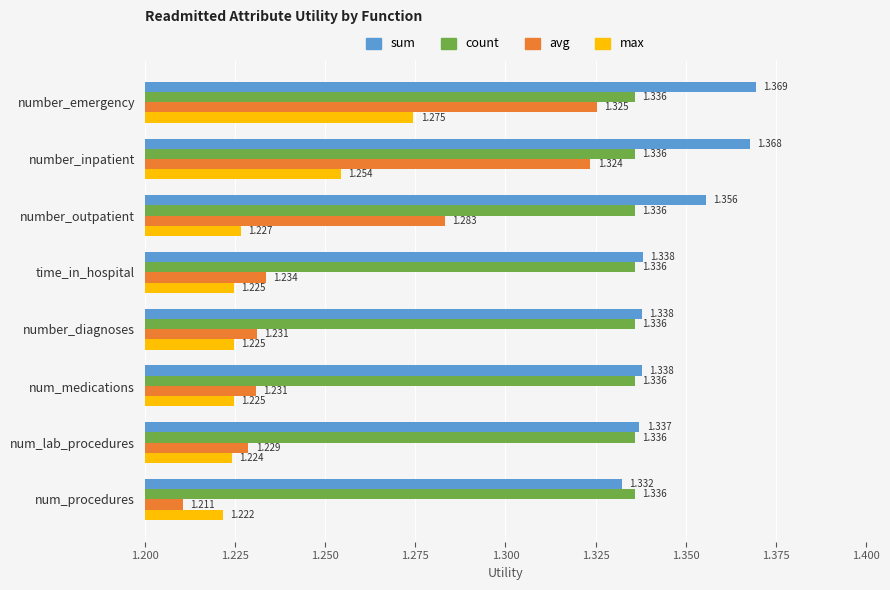

Count the max values in the range 1 to 2.

8